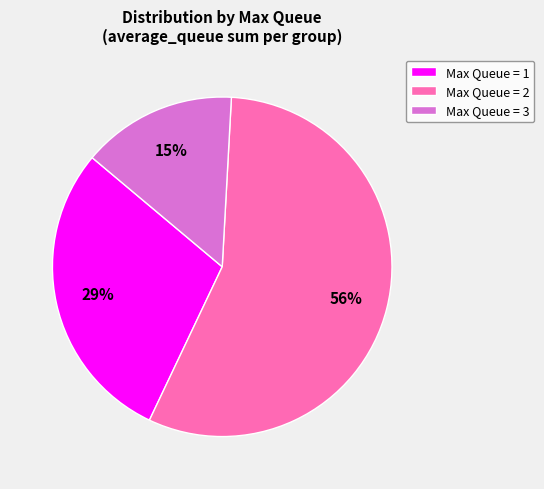

Count the number of slices in the pie.

3